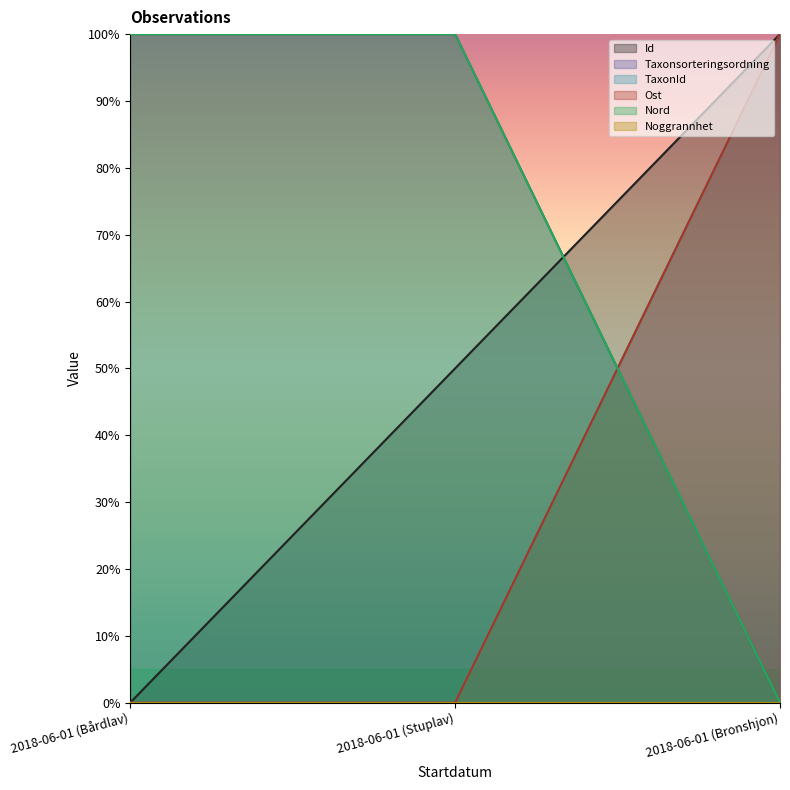

What is the sum of all Taxonsorteringsordning values?

2.0